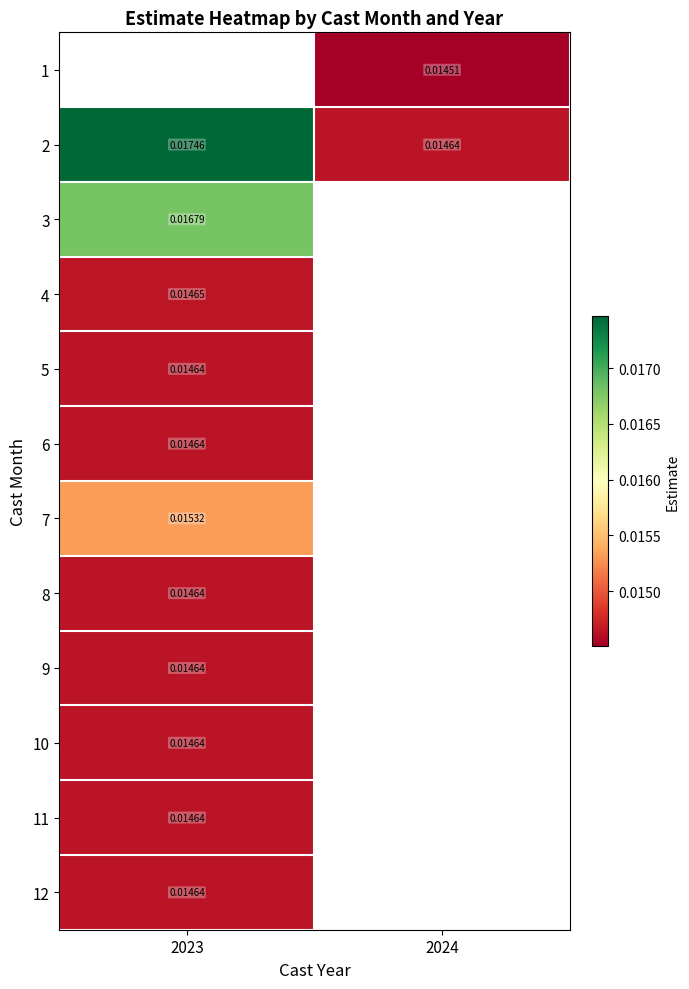

Rank the categories by 6 value from highest to lowest.

2023, 2024